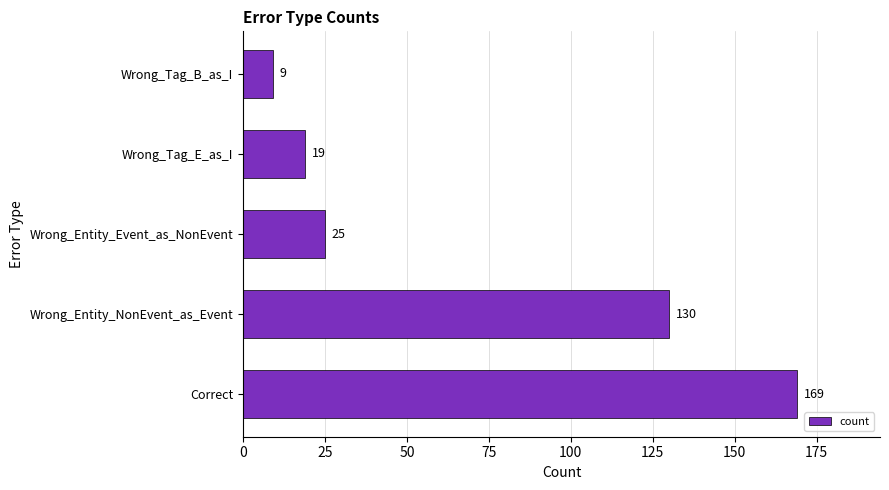

True or false: the data shows 19 at Wrong_Tag_E_as_I.

True